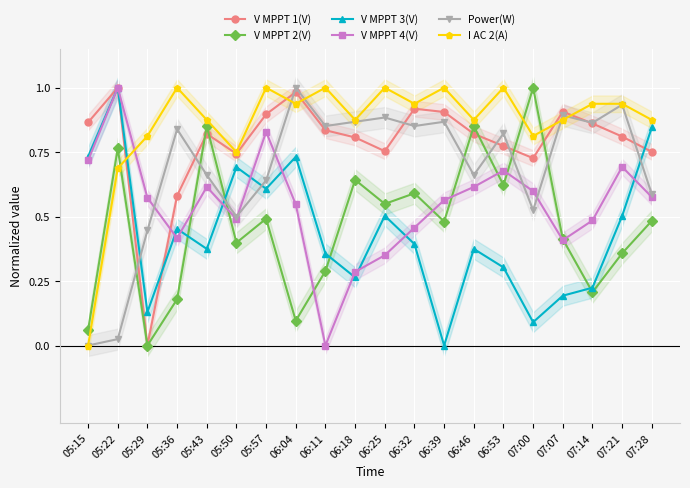

True or false: V MPPT 2(V) and I AC 2(A) intersect in this chart.

True